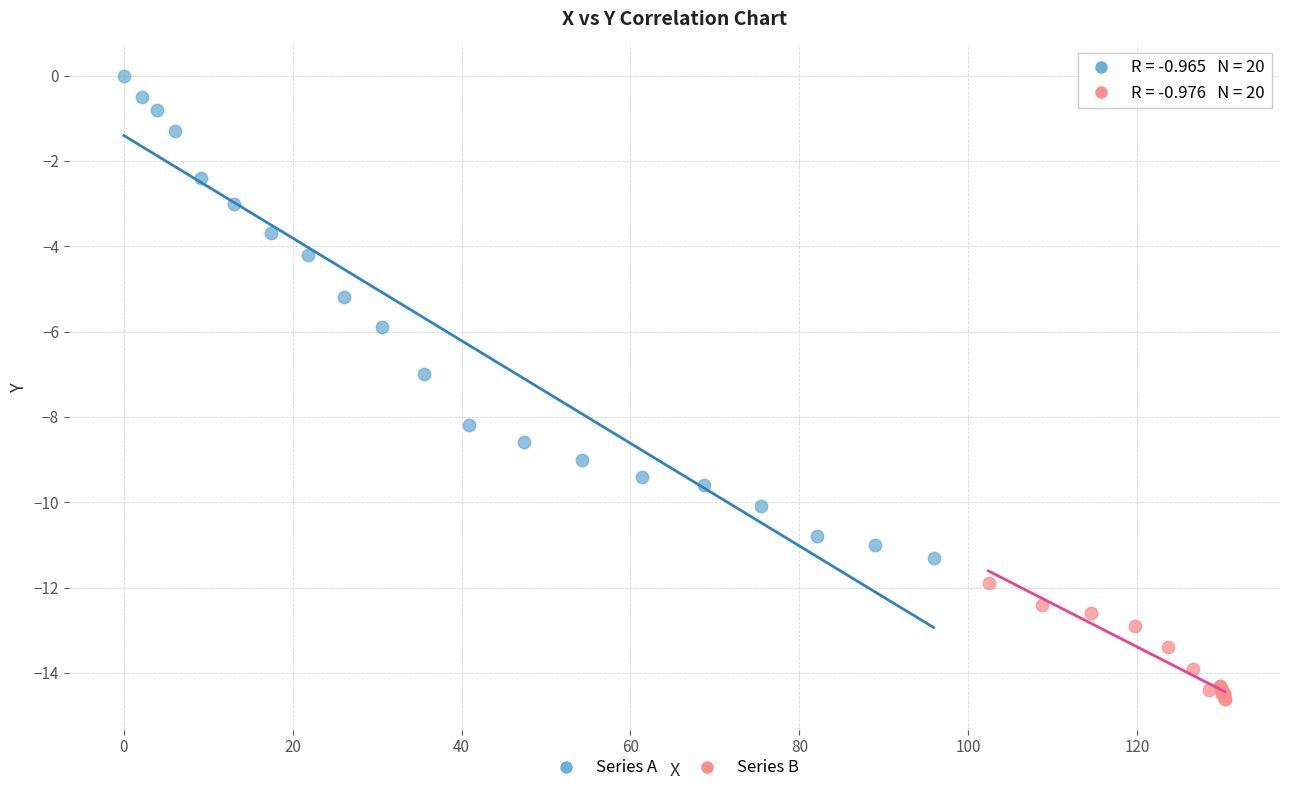

Which series has the widest spread of Y values?

Series A